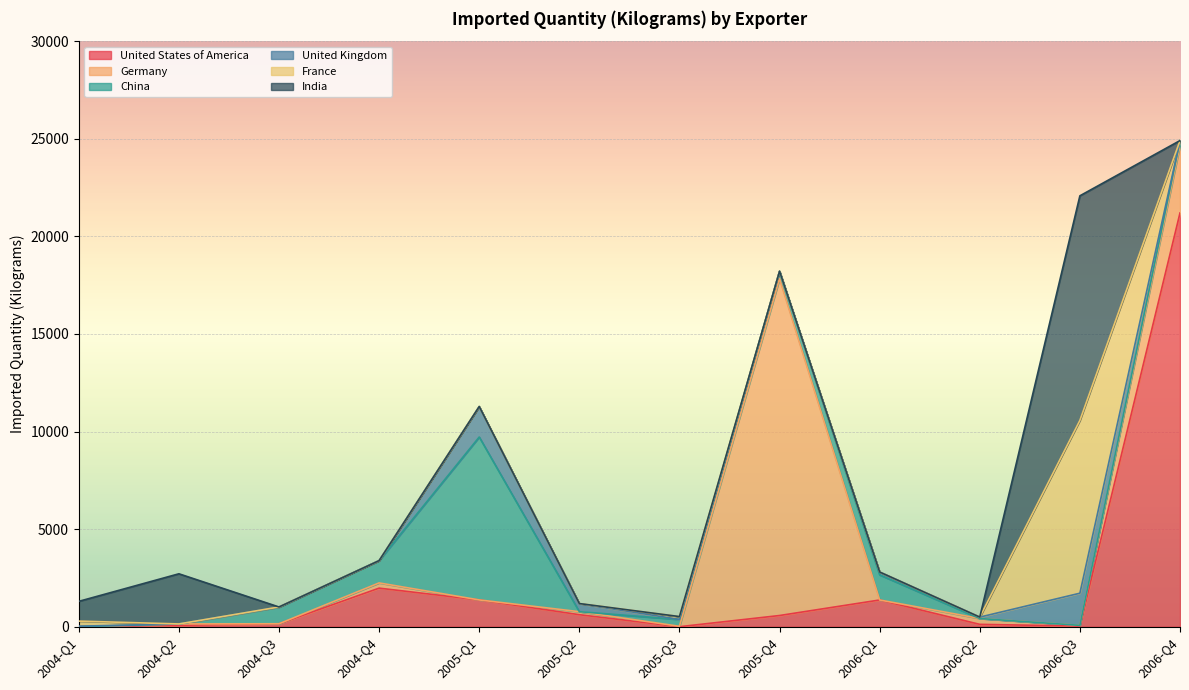

How many series are shown in this chart?

6